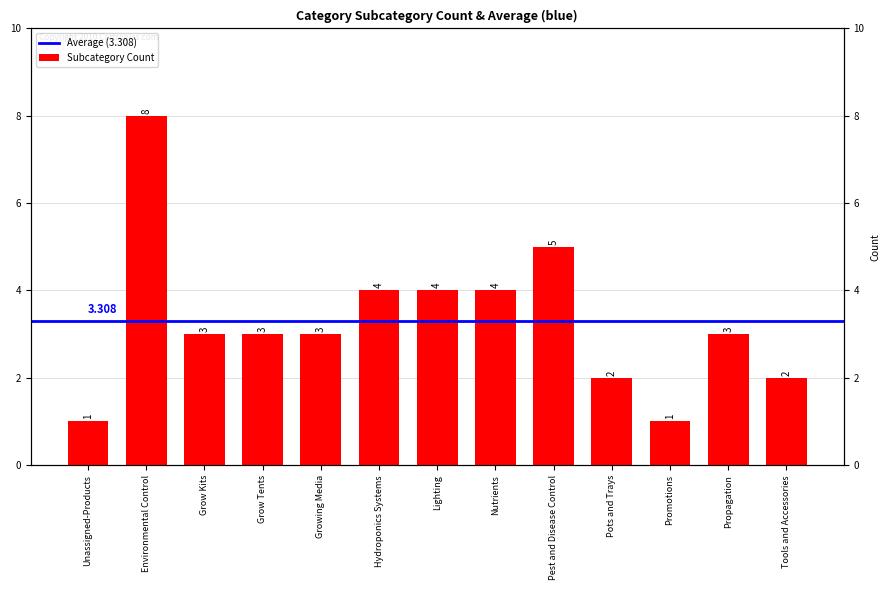

At which label is the value closest to 4?

Hydroponics Systems